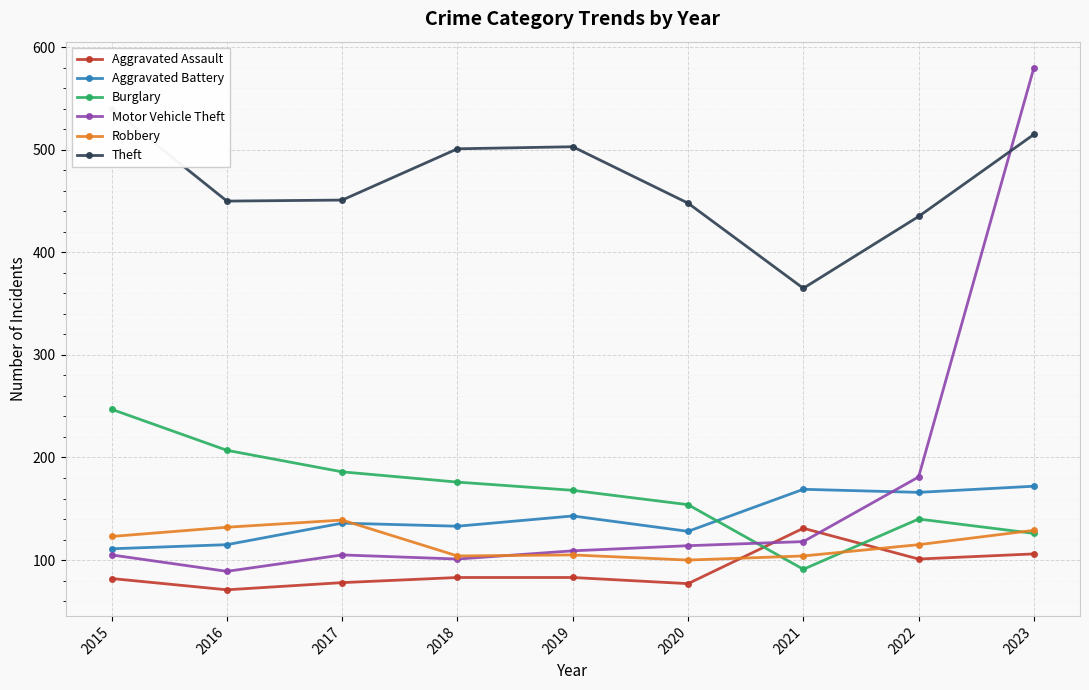

What is the lowest value of the Robbery series?

100